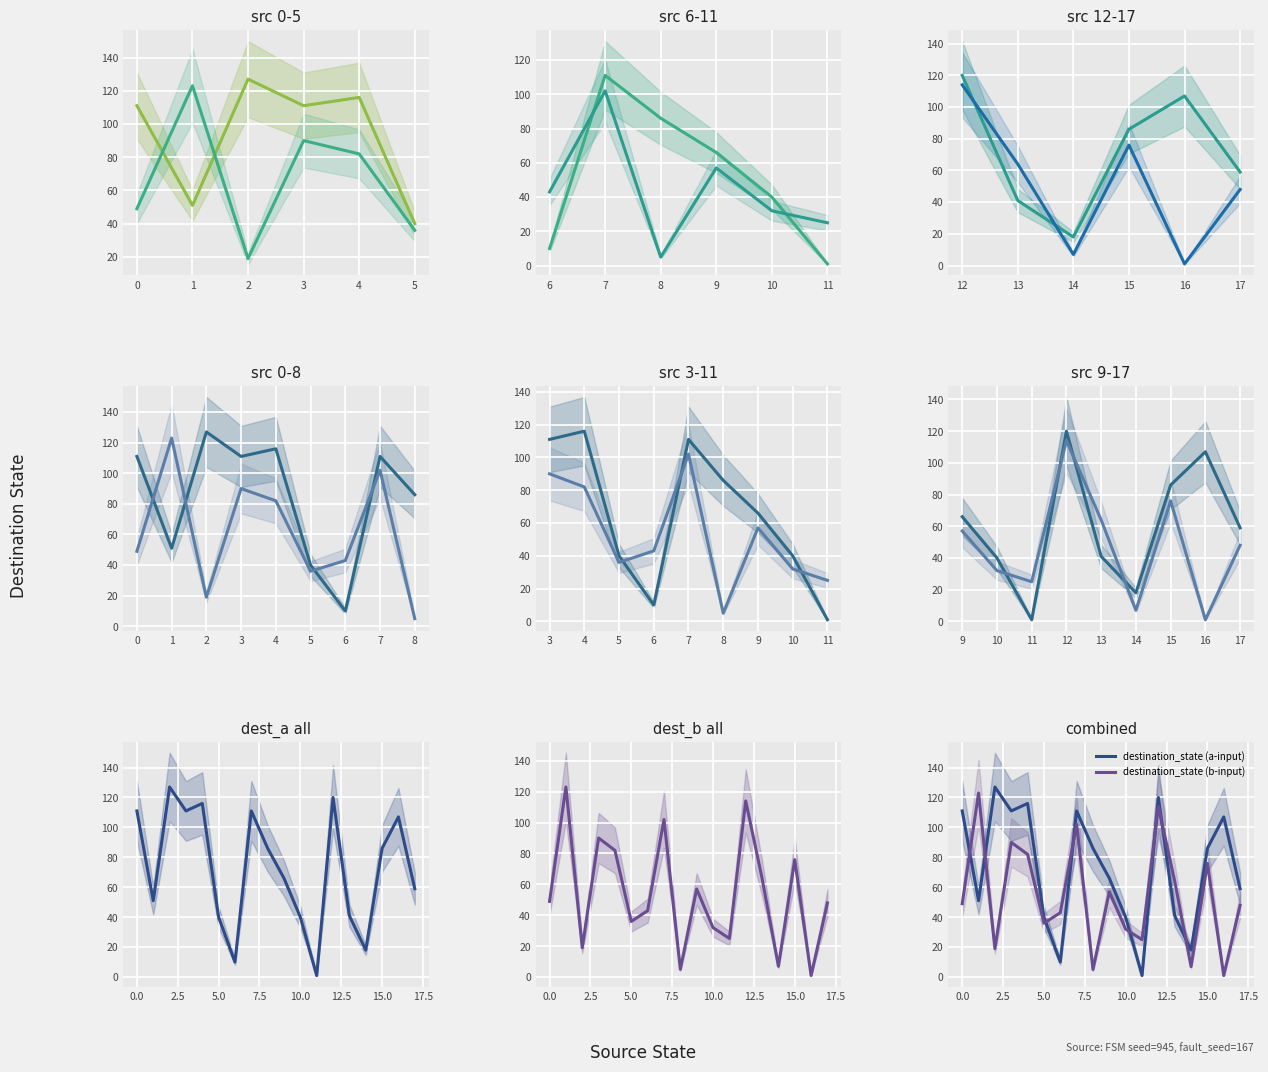

True or false: destination_state (a-input) has a value of 5 at 14.

False